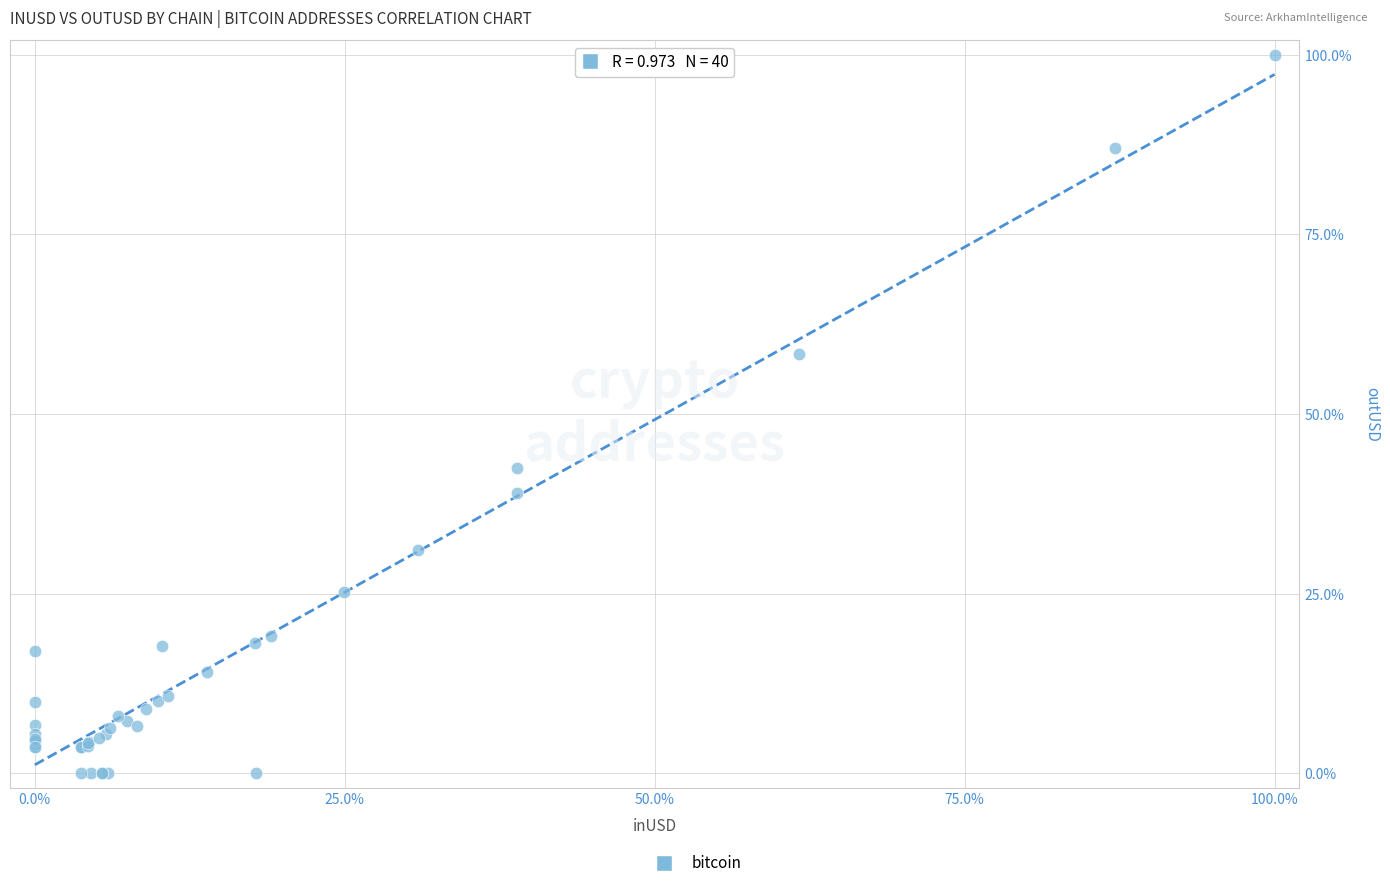

What Y value in the scatter plot is closest to 49?

42.5